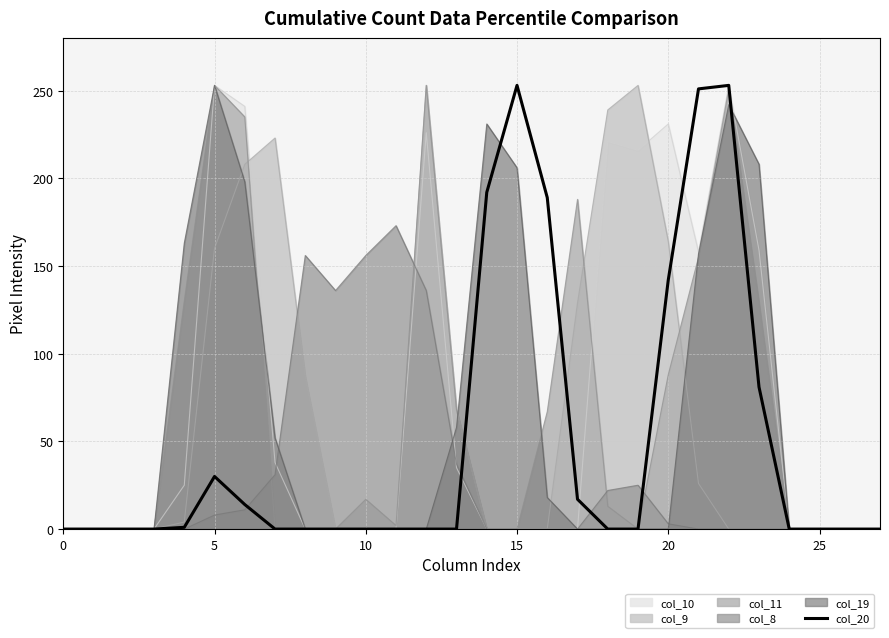

Reading left to right, transcribe all the data shown in this chart.

0	0	0	0	1	30	14	0	0	0	0	0	0	0	192	253	189	17	0	0	142	251	253	81	0	0	0	0